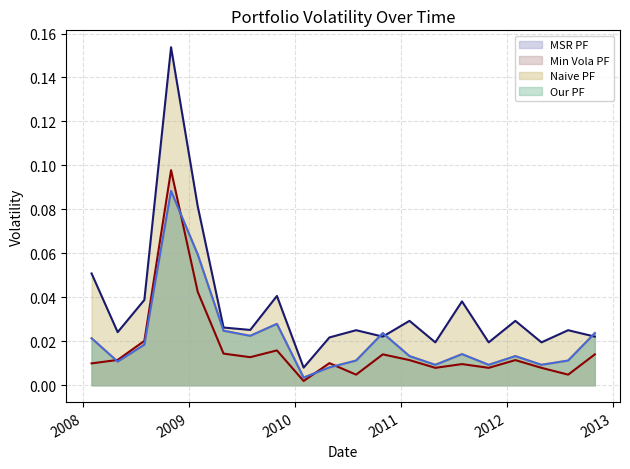

Which series has the widest spread of values?

Naive PF